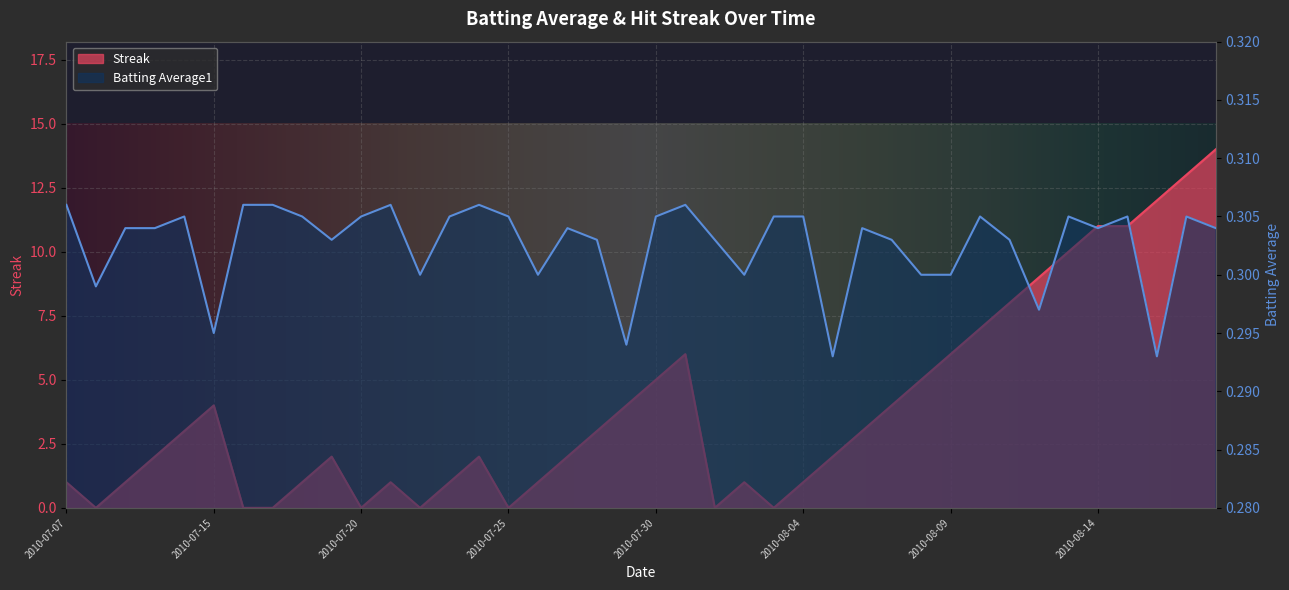

What is the maximum value for Streak?

14.0